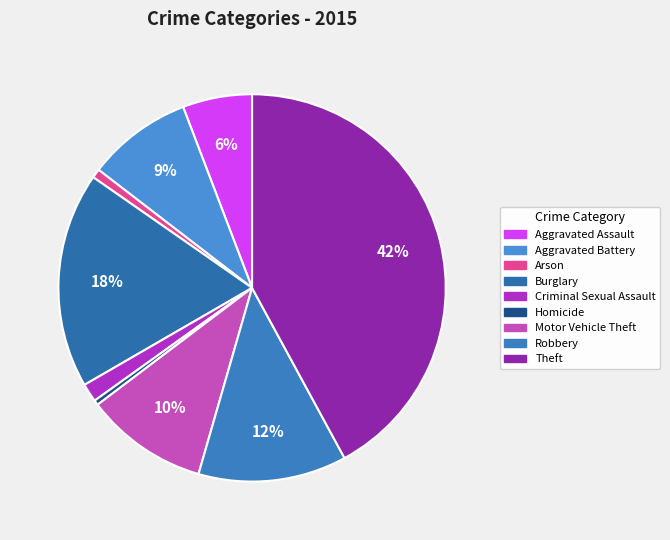

Which category has the biggest portion of the pie?

Theft